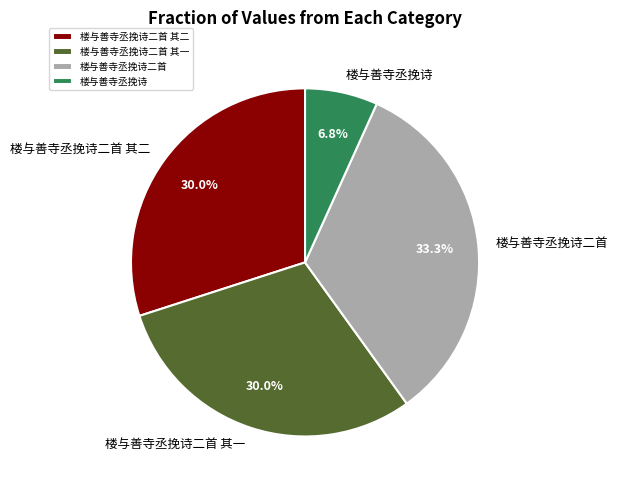

Does any single category account for the majority?

No